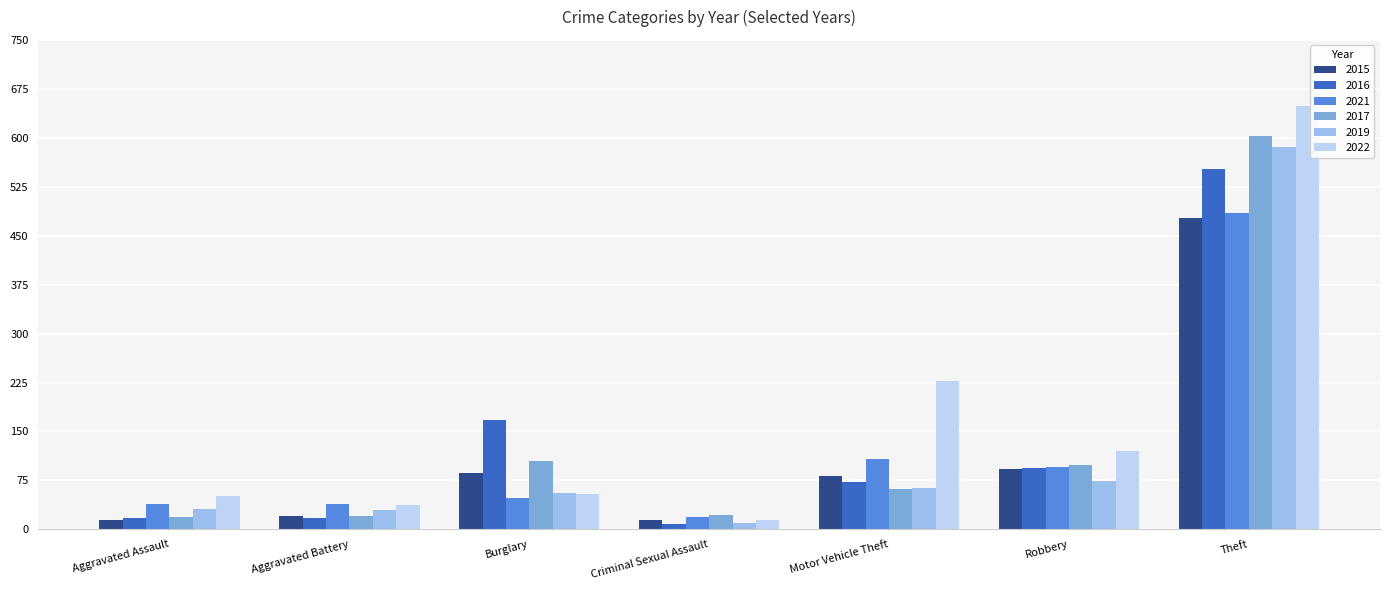

Does the chart contain stacked bars?

No